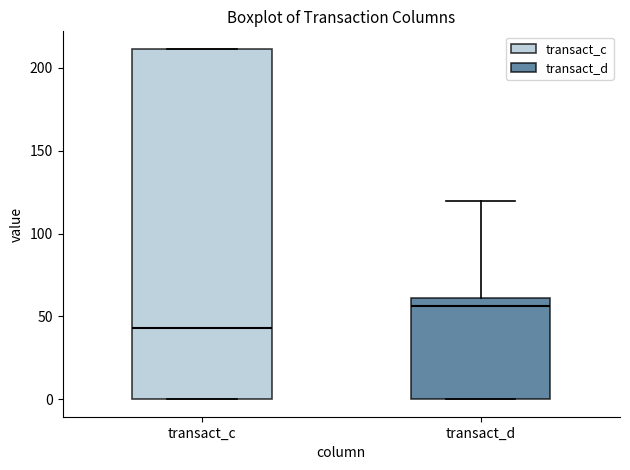

Which box is the tallest, from its lower edge to its upper edge?

transact_c